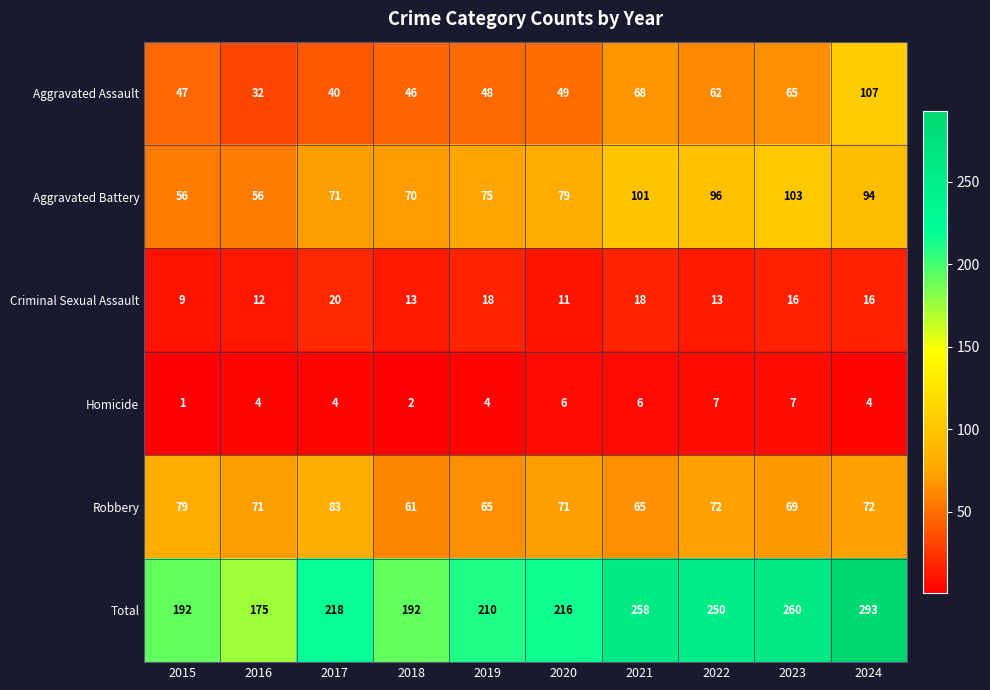

Read the Aggravated Assault value at 2016, to the nearest 10.

30